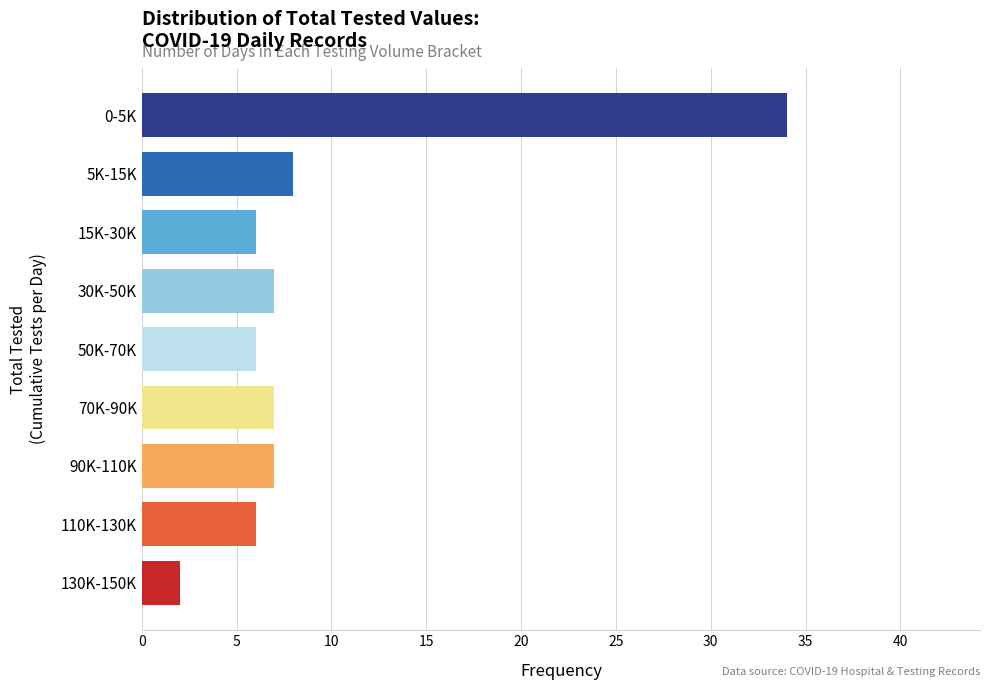

Reading top to bottom, list all the values displayed in this chart.

0-5K=34	5K-15K=8	15K-30K=6	30K-50K=7	50K-70K=6	70K-90K=7	90K-110K=7	110K-130K=6	130K-150K=2